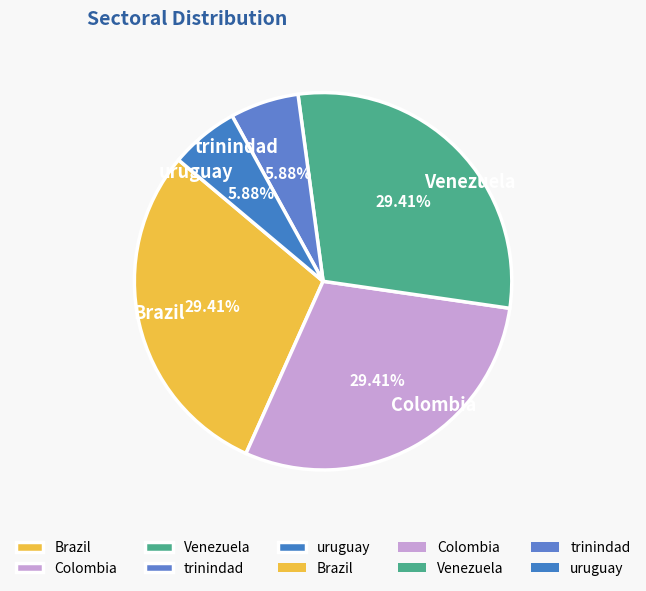

Is the sum of uruguay and Colombia greater than half?

No